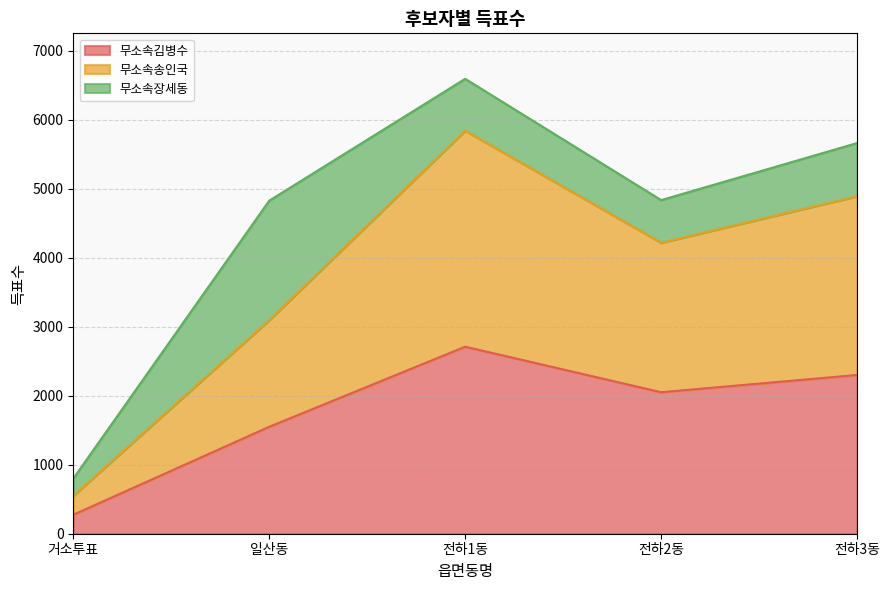

How many lines are shown in the chart?

3